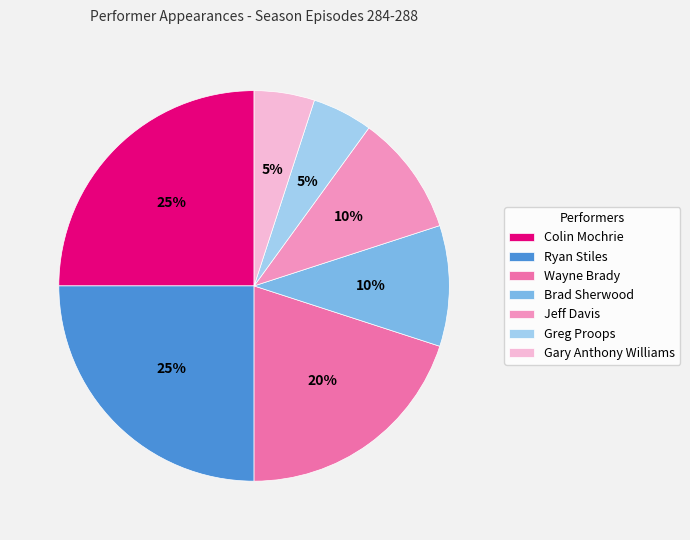

Combined, do Brad Sherwood and Gary Anthony Williams account for over 50%?

No